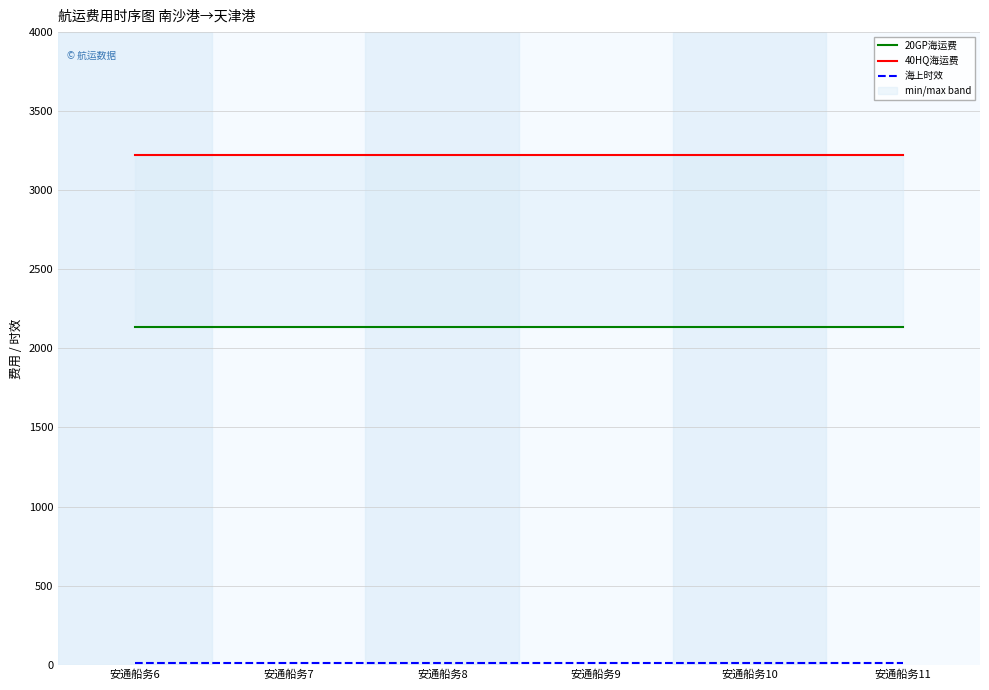

How many categories are shown in the chart?

6